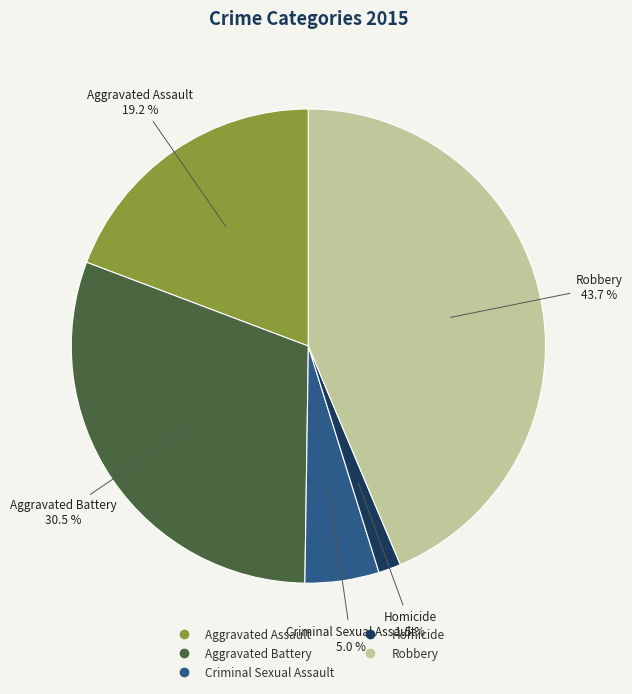

Rank the categories by value from highest to lowest.

Robbery, Aggravated Battery, Aggravated Assault, Criminal Sexual Assault, Homicide